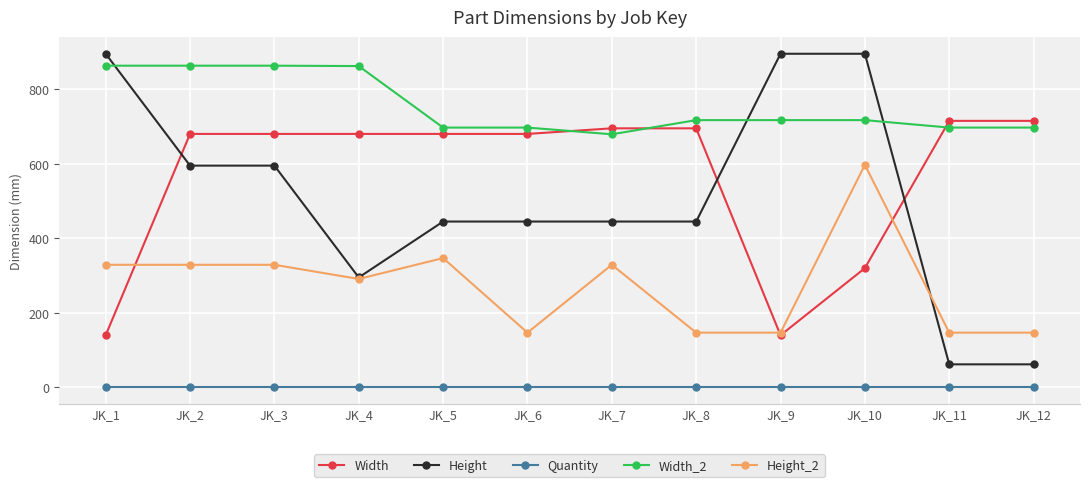

True or false: Height_2 has a value of 586 at JK_1.

False